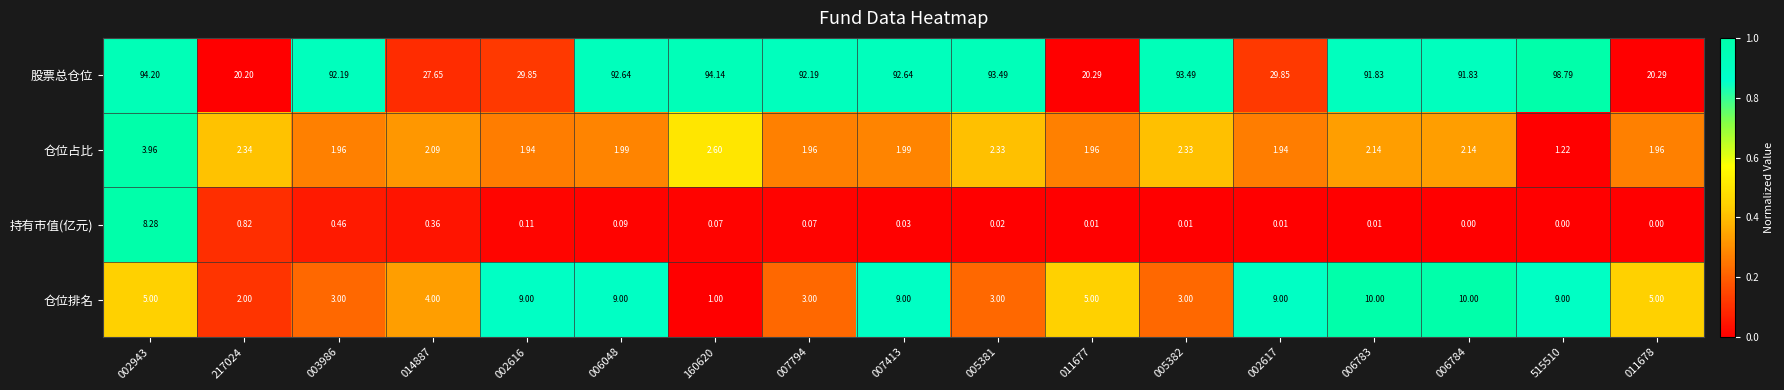

Which series changed the most between 005382 and 006784?

仓位排名